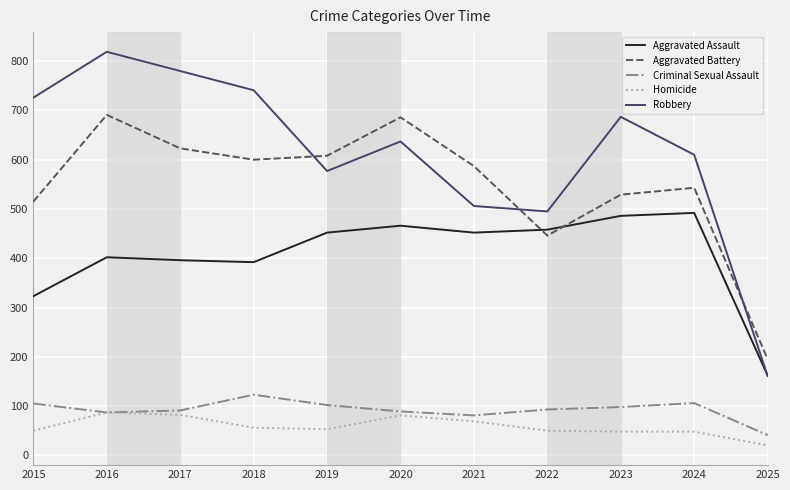

What is the sum of the Homicide values at 2024 and 2021?

117